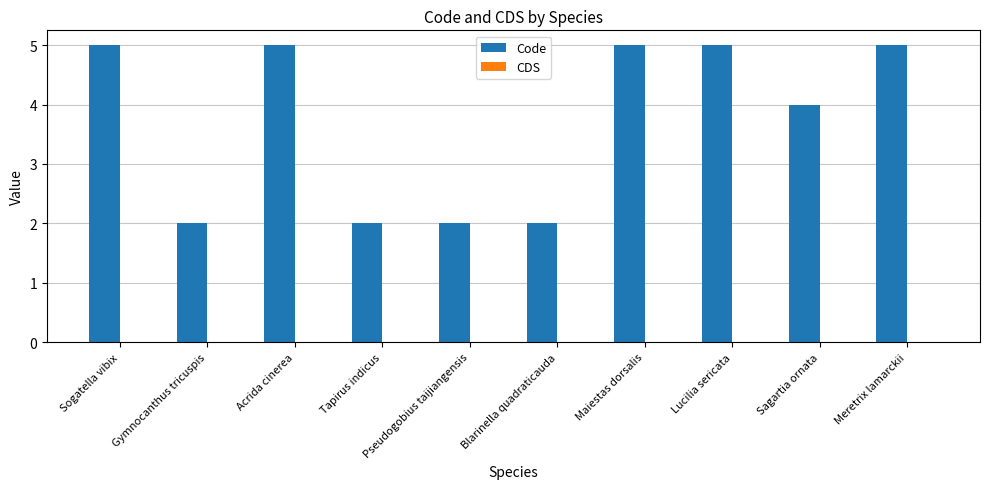

What is the maximum value shown in the chart?

5